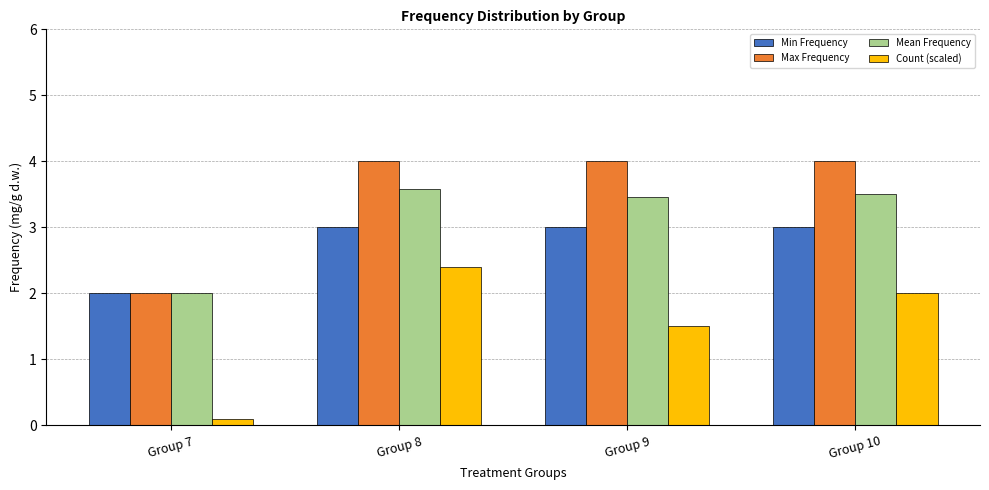

What is the sum of the Count (scaled) values at Group 7 and Group 8?

2.5